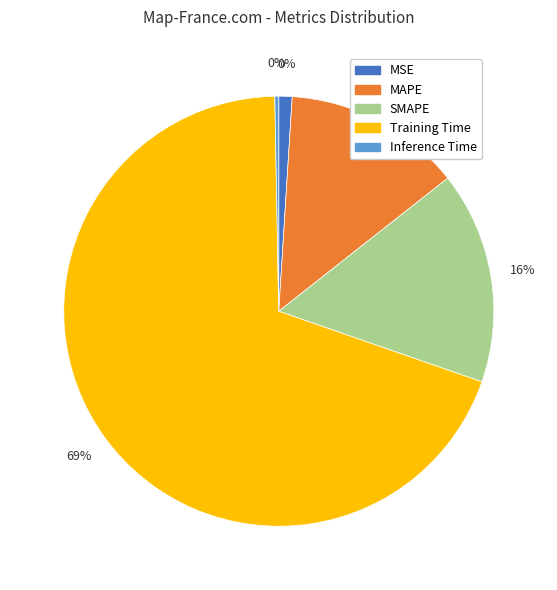

How many segments does this pie chart have?

5